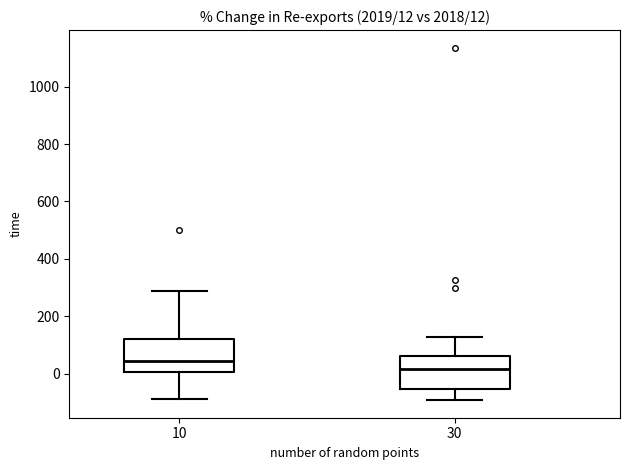

Which box has the lowest median line?

30